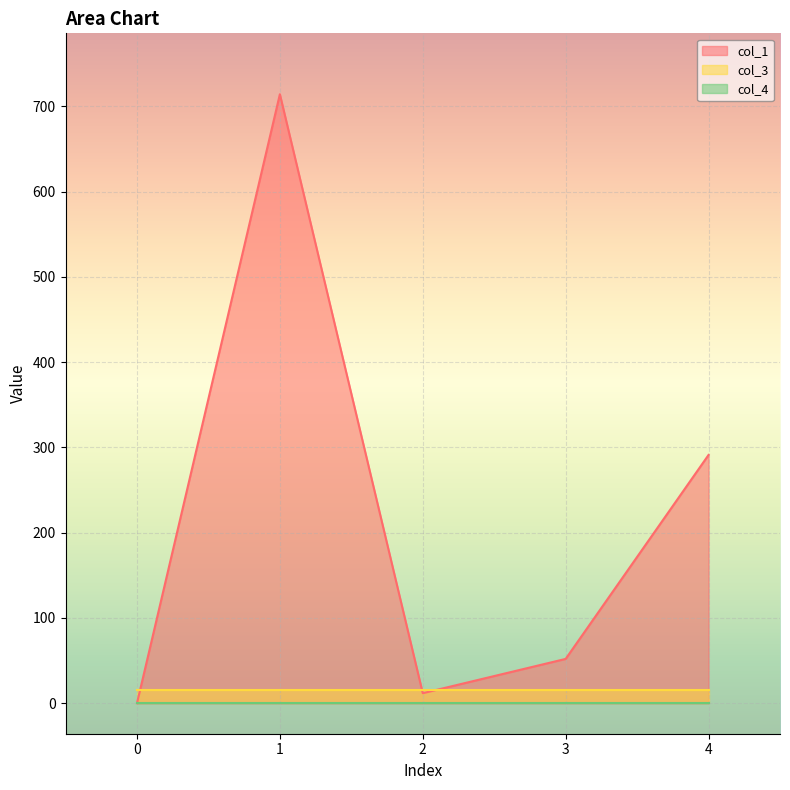

True or false: col_1 has a value of 291.2 at 4.

True